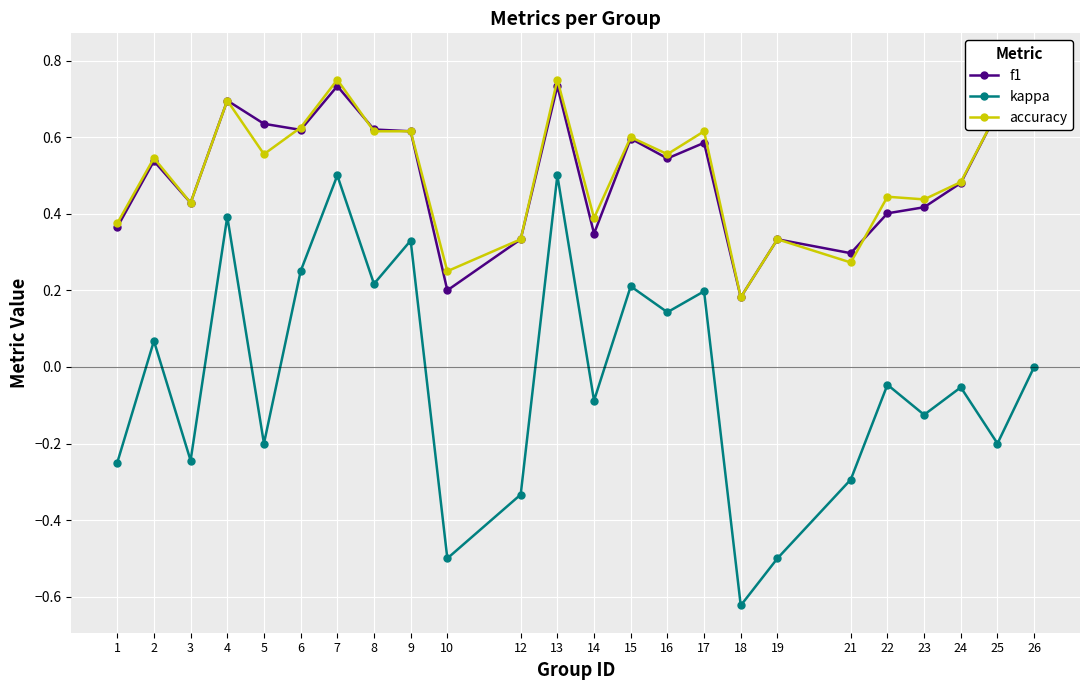

True or false: accuracy has a value of 0.2 at 3.

False